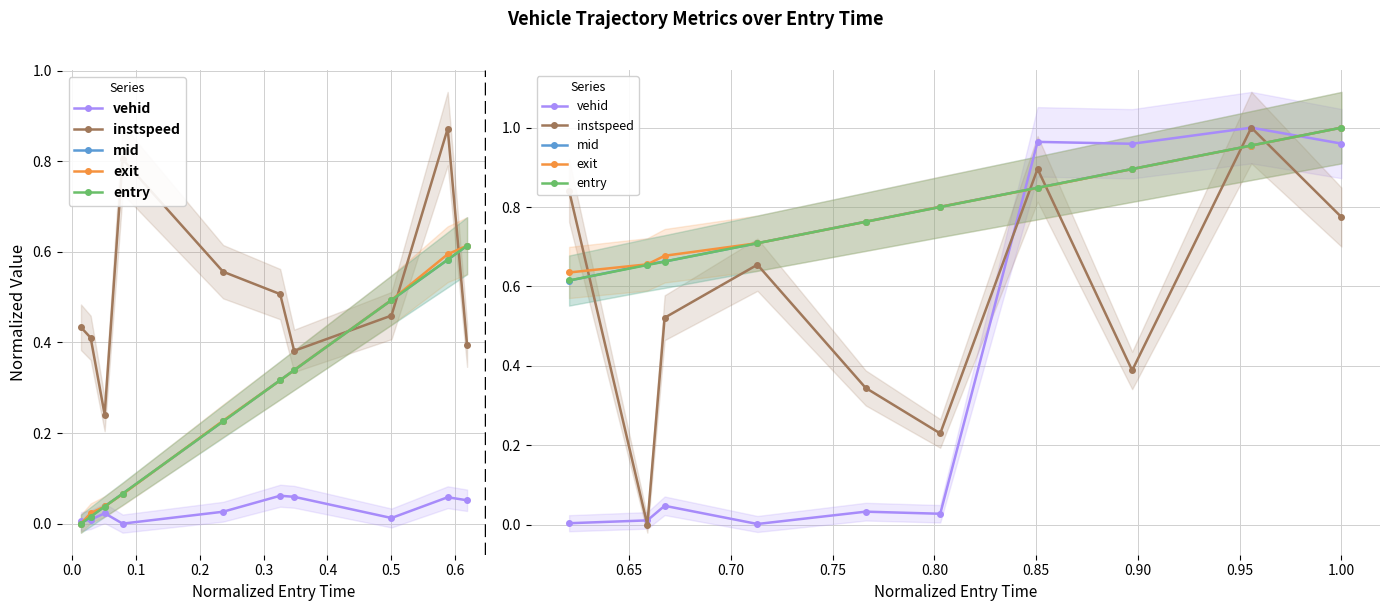

True or false: exit has more than 2 interior local peaks.

False